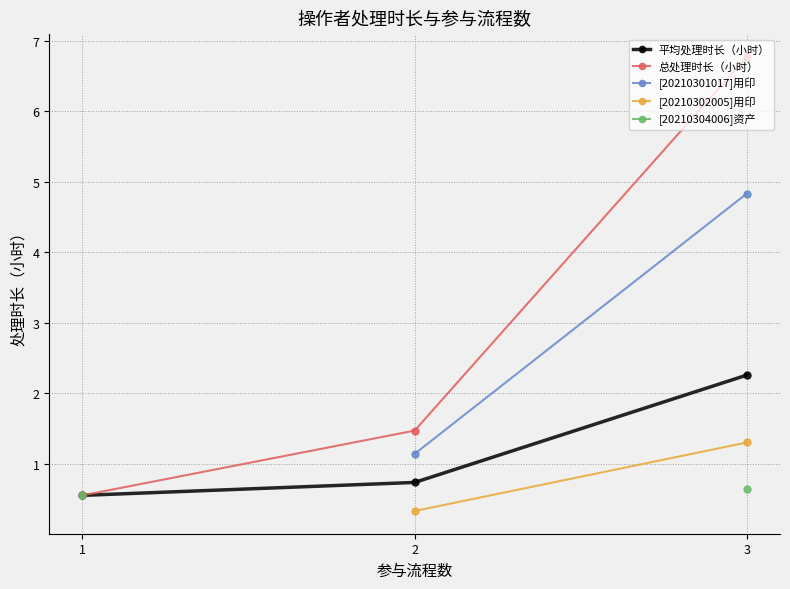

Count the number of categories in the chart.

3